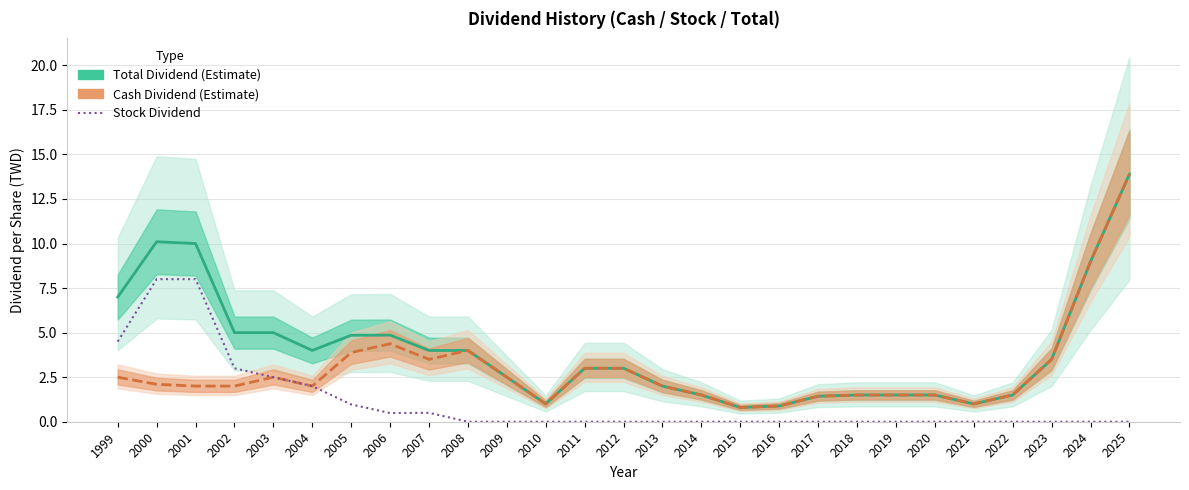

Which series changed the most between 2021 and 2022?

Total Dividend